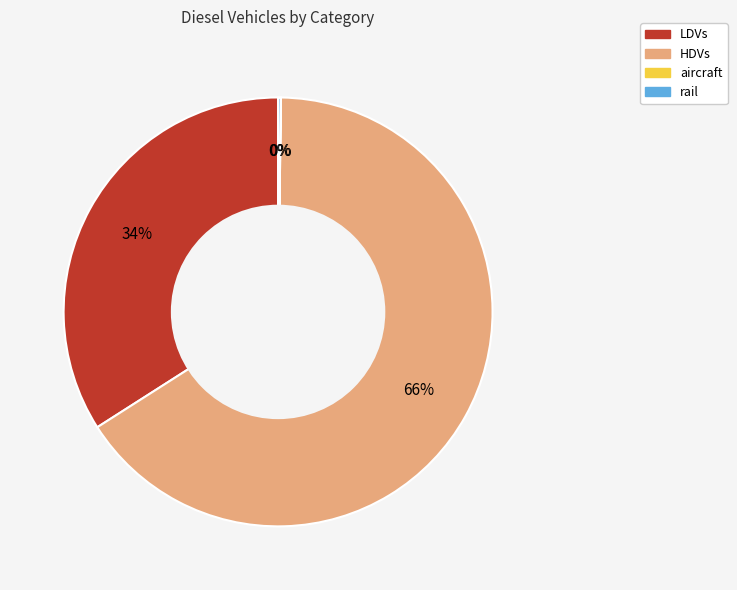

What is the majority slice?

HDVs